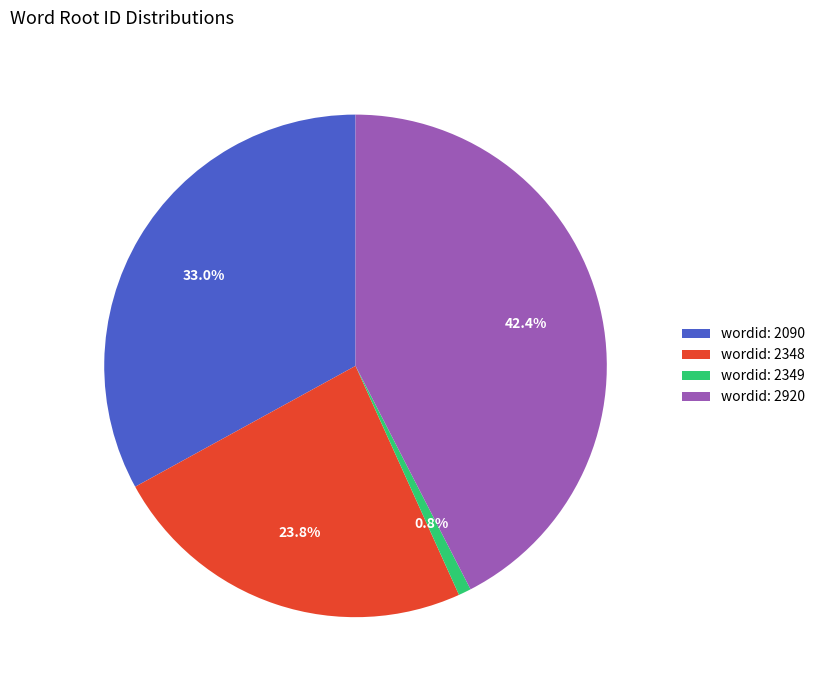

What is the largest slice in the pie chart?

wordid: 2920